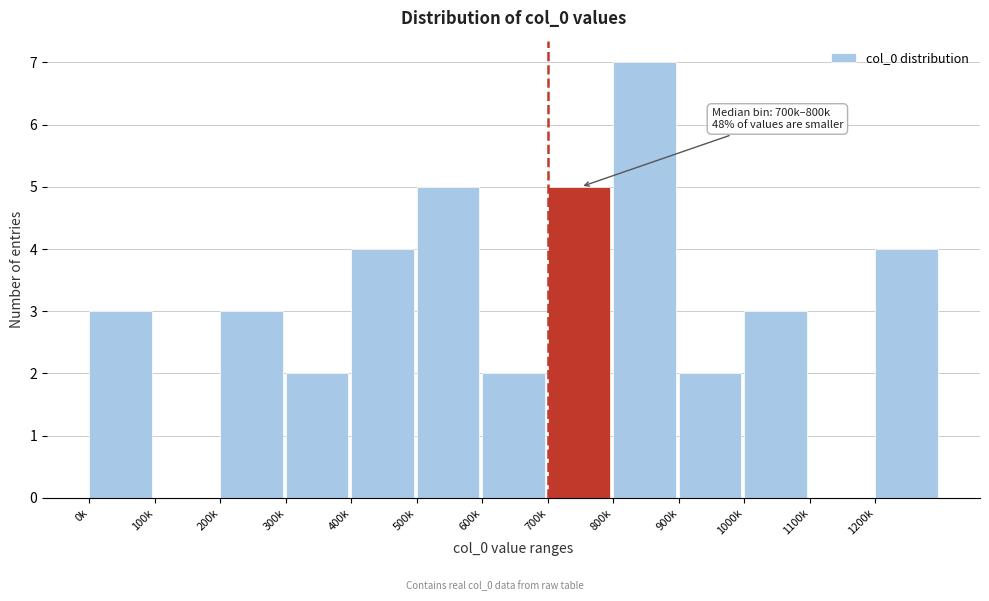

Reading right to left, what are all the values shown in this chart?

1200k=4	1100k=0	1000k=3	900k=2	800k=7	700k=5	600k=2	500k=5	400k=4	300k=2	200k=3	100k=0	0k=3